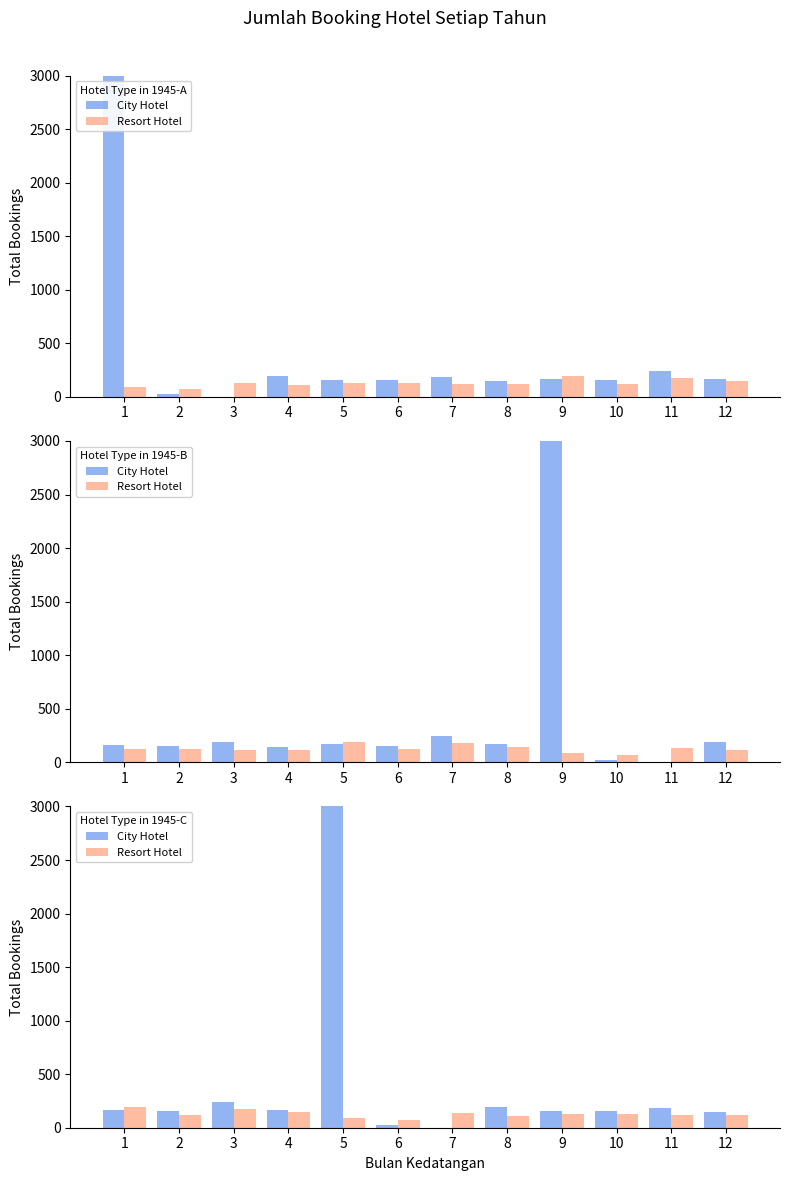

The Resort Hotel series shows 113 at 8. True or false?

True